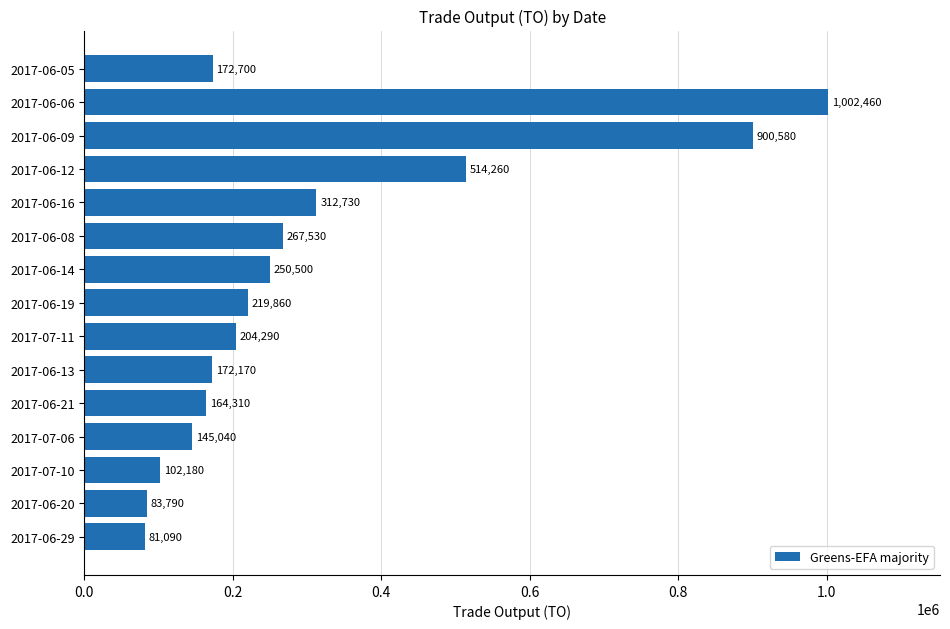

Rank the categories by value from lowest to highest.

2017-06-29, 2017-06-20, 2017-07-10, 2017-07-06, 2017-06-21, 2017-06-13, 2017-06-05, 2017-07-11, 2017-06-19, 2017-06-14, 2017-06-08, 2017-06-16, 2017-06-12, 2017-06-09, 2017-06-06